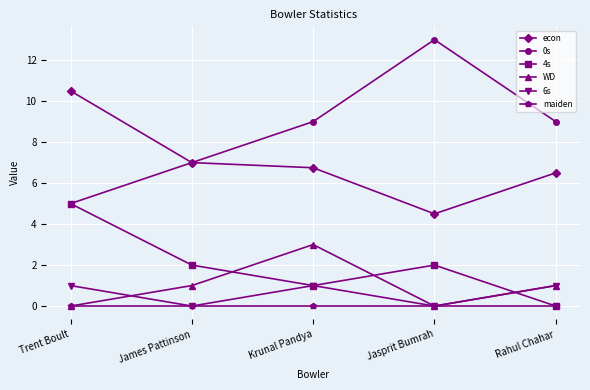

Which series has the largest total across all categories?

0s